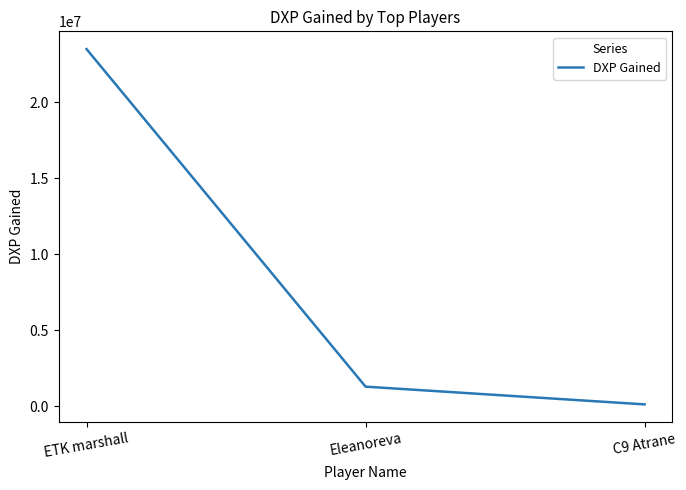

What is the difference between the values at ETK marshall and Eleanoreva?

22202608.5